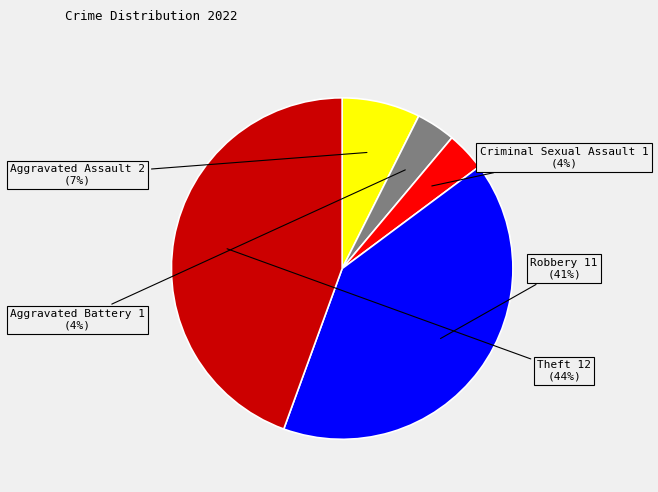

Is there a majority slice in this chart?

No